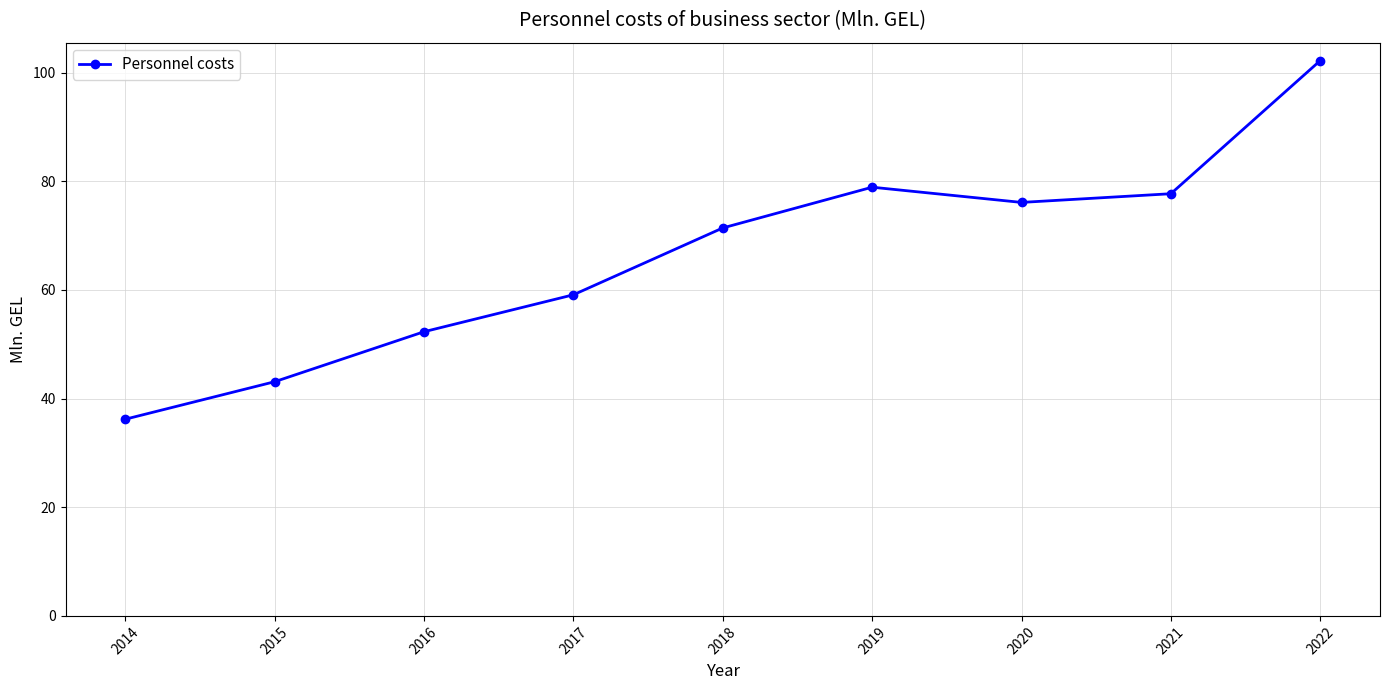

What is the value of the 2nd point from the left?

43.1